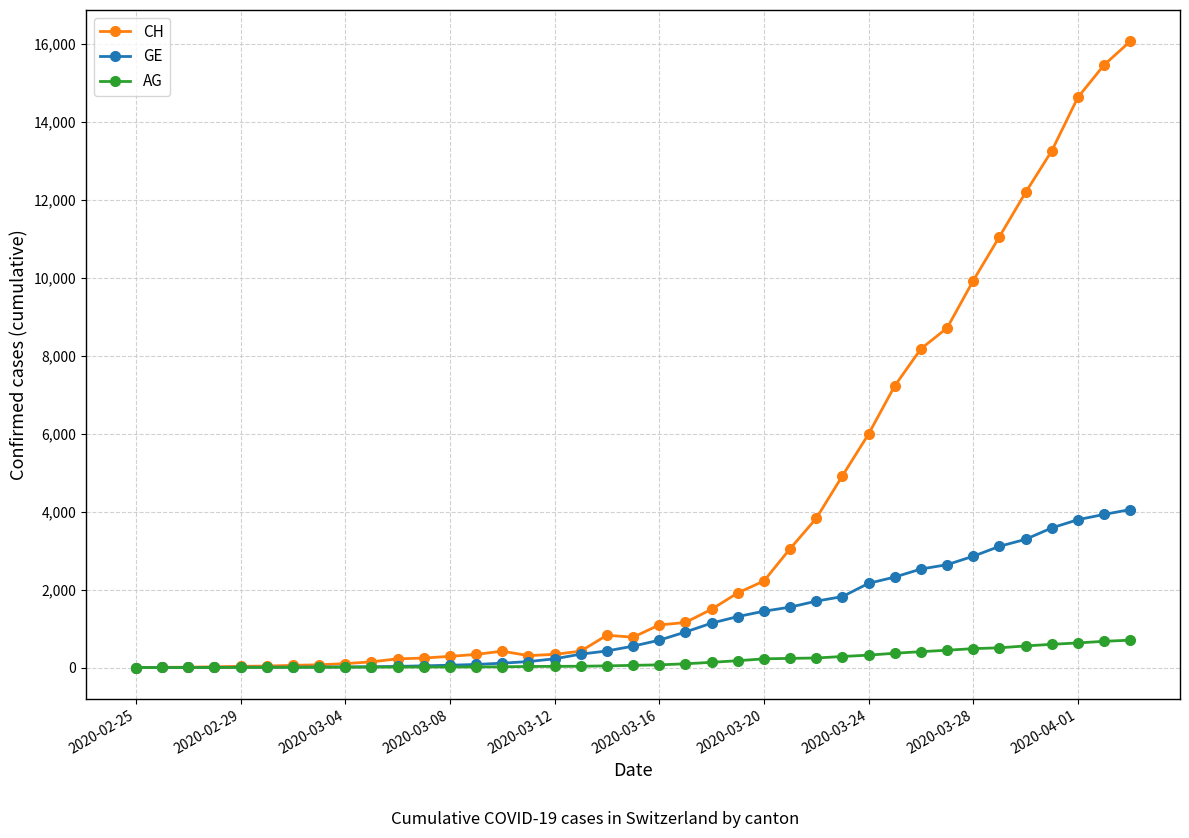

At how many categories does at least one series exceed 7779?

9